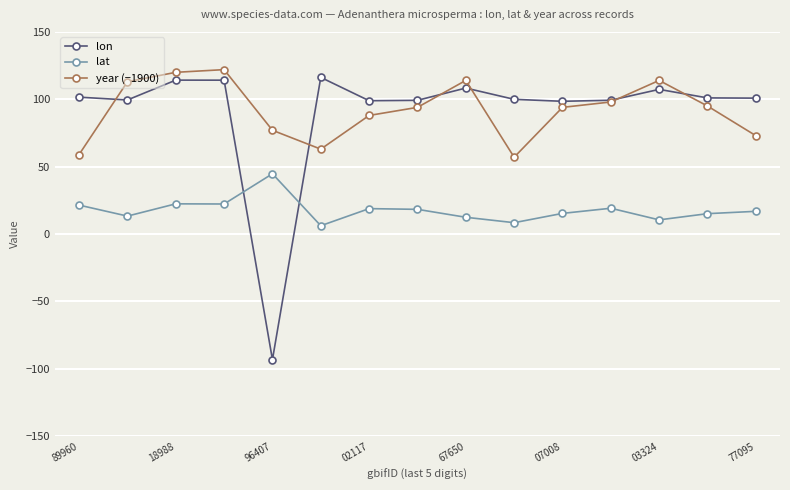

Which series has the widest spread of values?

lon